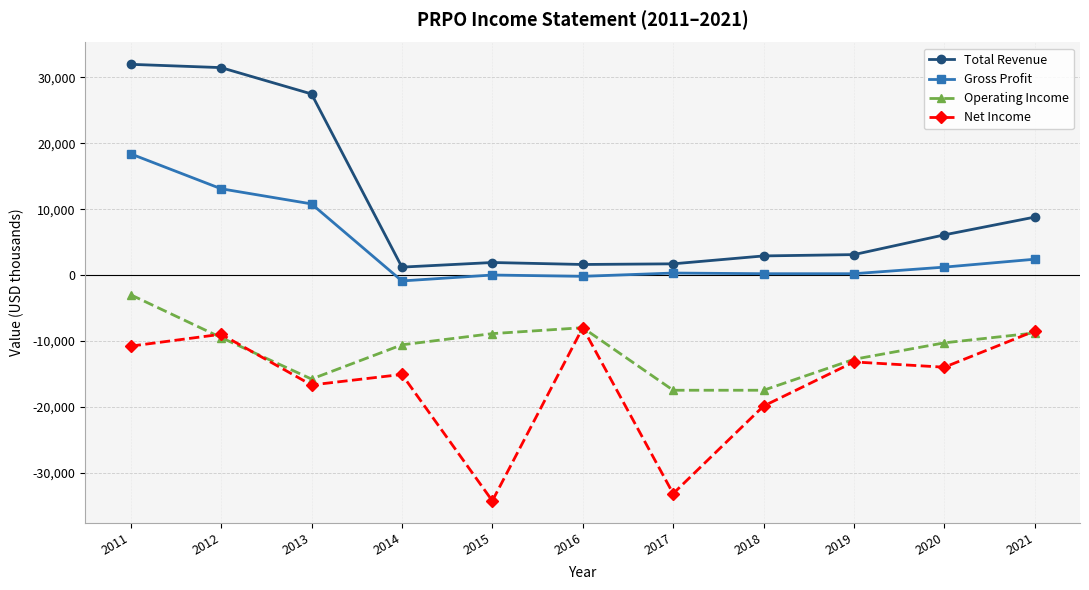

At 2020, list the series in order from smallest to largest.

Net Income, Operating Income, Gross Profit, Total Revenue